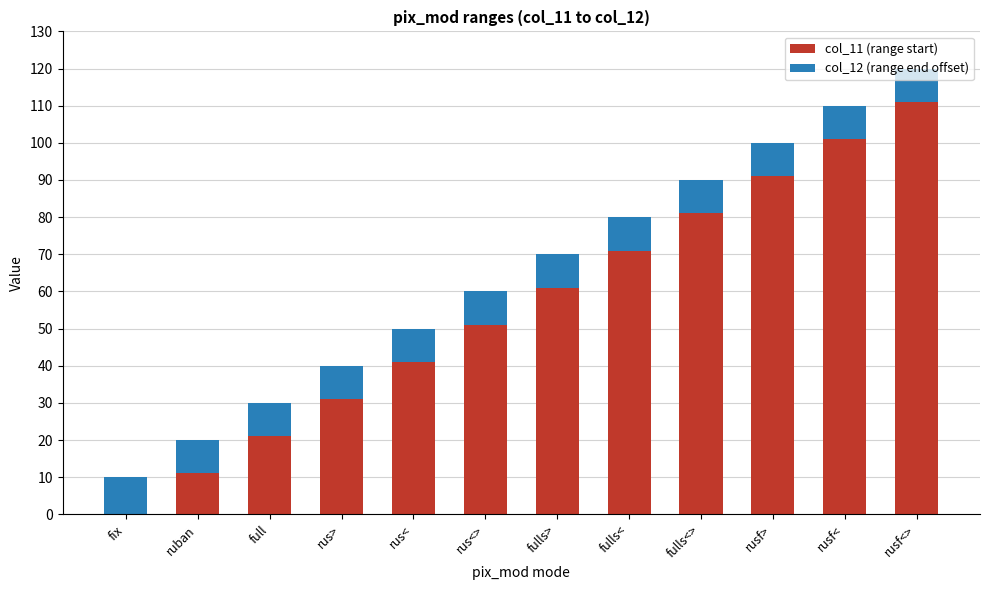

Does the chart contain stacked bars?

Yes